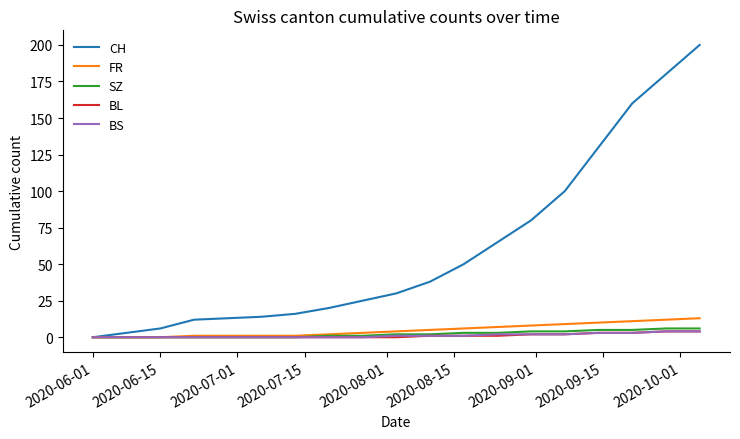

Which series has the largest total across all categories?

CH